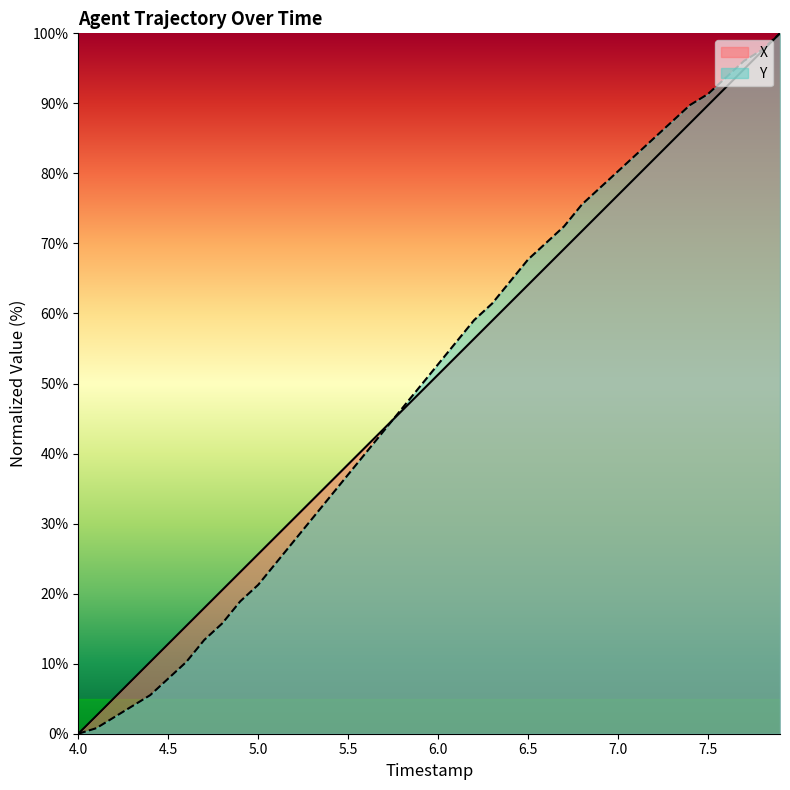

What is the maximum value shown in the chart?

100.0